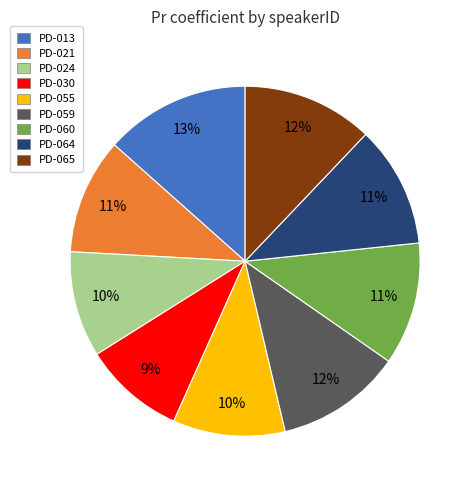

Is it true that PD-065 is 1% of the pie?

False